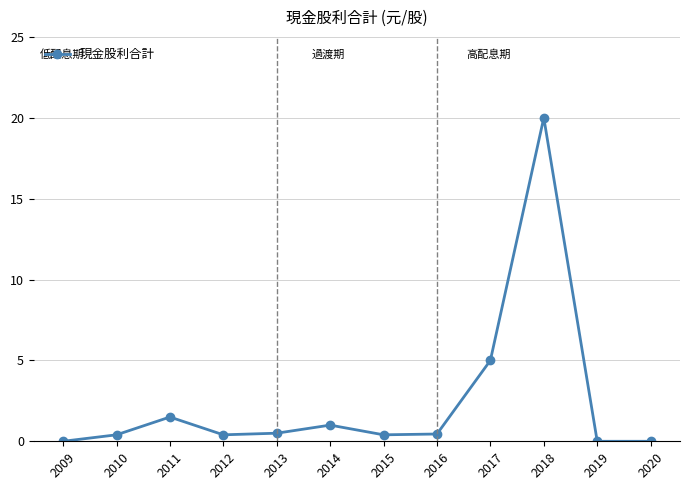

What is the difference between the values at 2011 and 2020?

1.5